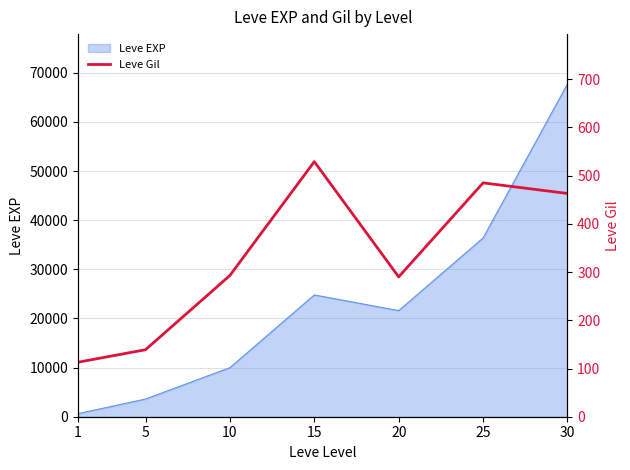

List the labels in order of value, smallest first.

1, 5, 20, 10, 30, 25, 15